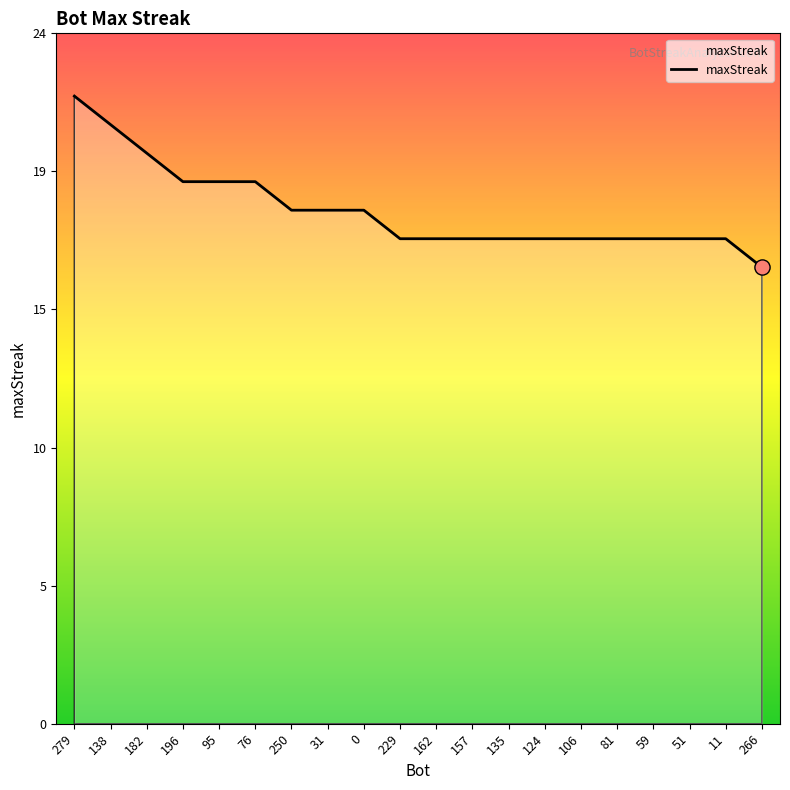

Which has a higher value, 95 or 196?

95